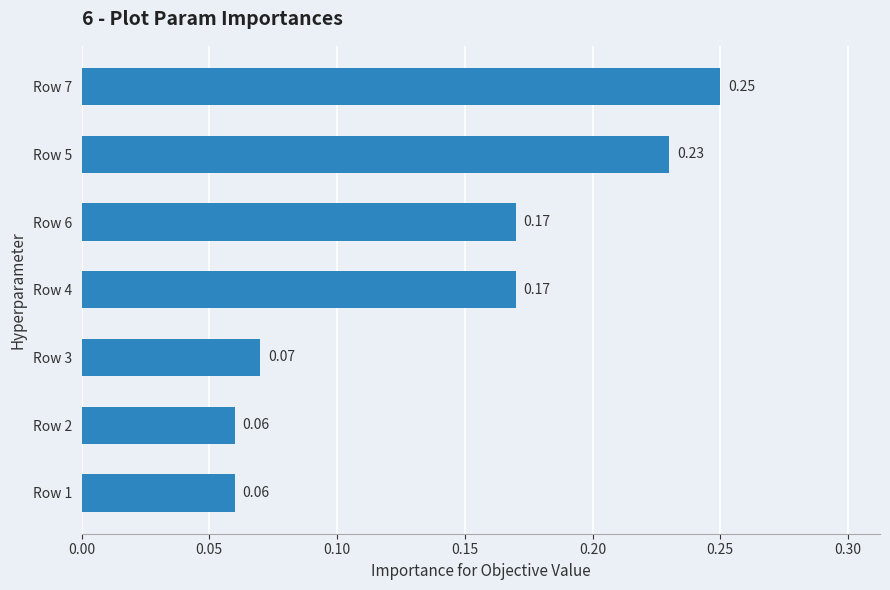

What is the sum of the values at Row 5 and Row 3?

0.3